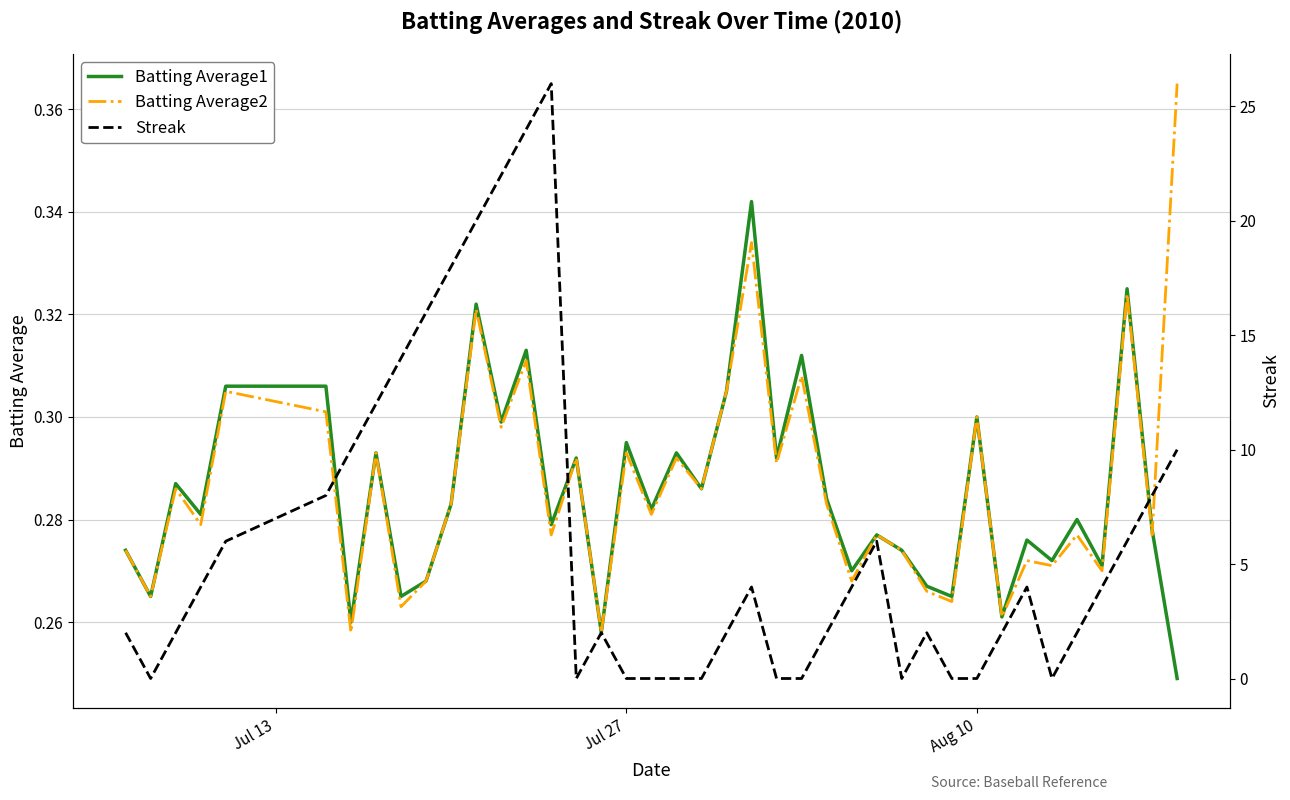

At how many categories does at least one series exceed 8?

10